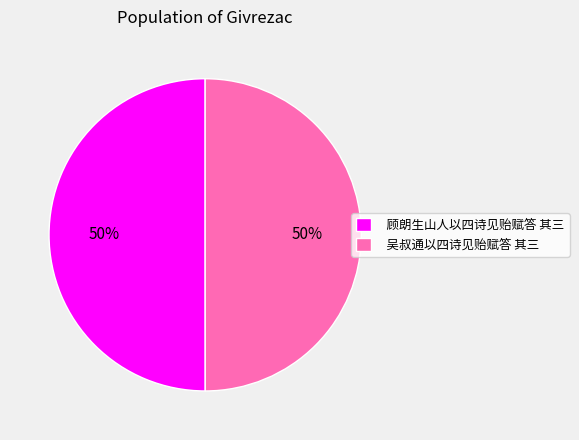

True or false: 顾朗生山人以四诗见贻赋答 其三 accounts for 43% of the total.

False